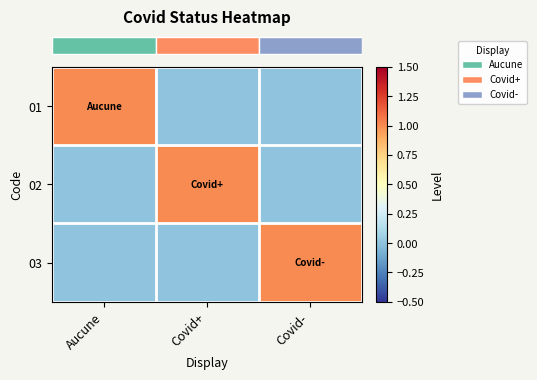

Reading left to right, extract all data points from this chart.

row_0: 1	0	0
row_1: 0	1	0
row_2: 0	0	1